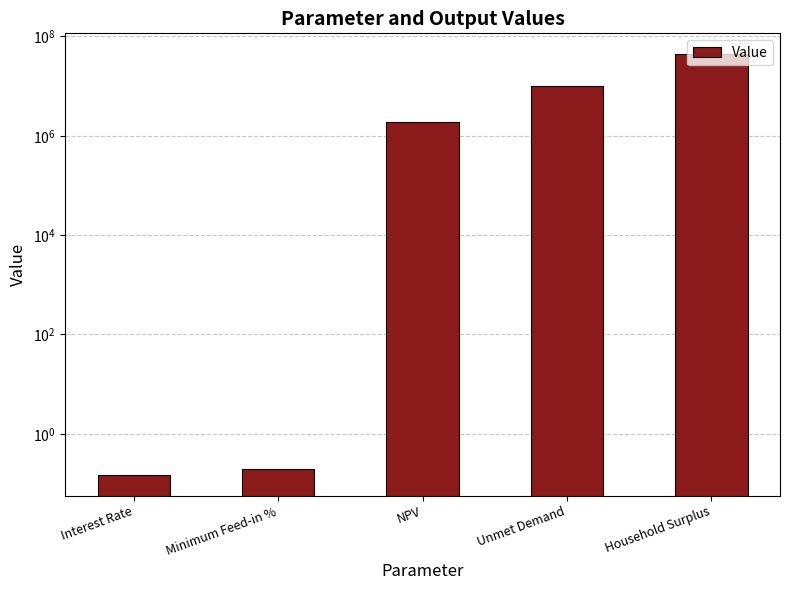

Rank the categories by value from highest to lowest.

Household Surplus, Unmet Demand, NPV, Minimum Feed-in %, Interest Rate